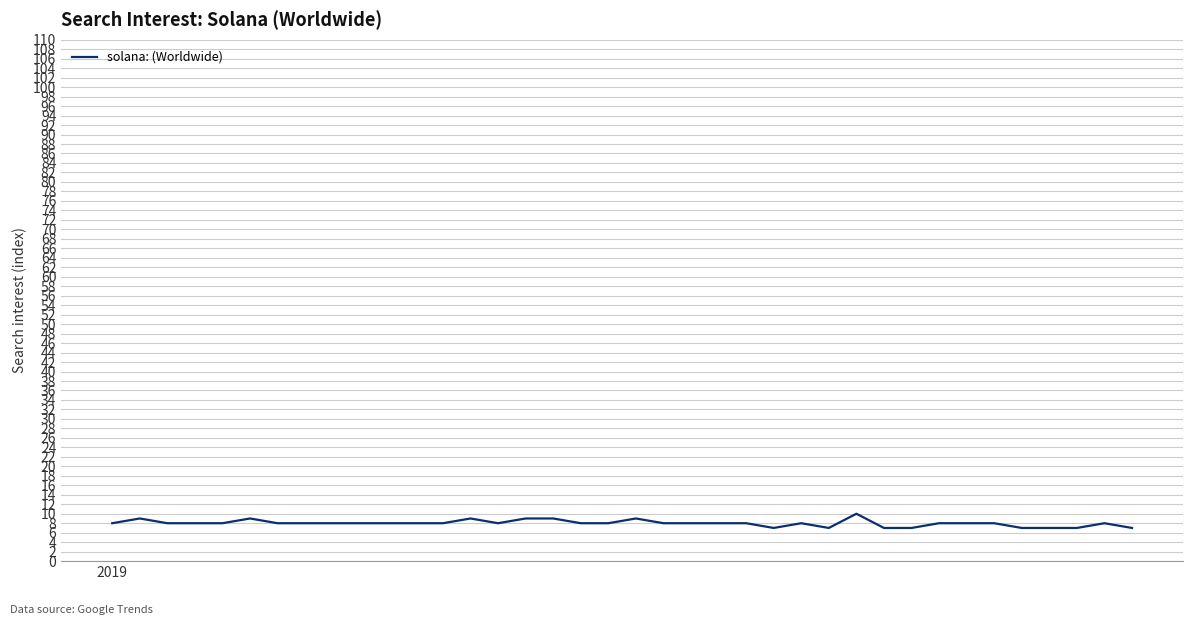

What is the greatest value displayed?

10